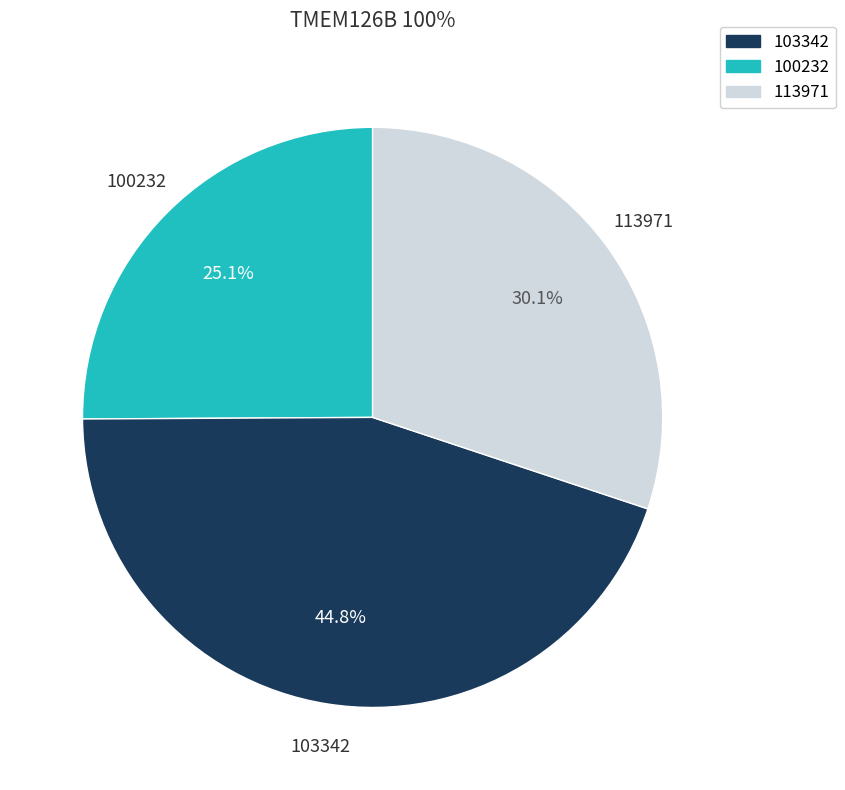

Does any single category account for the majority?

No